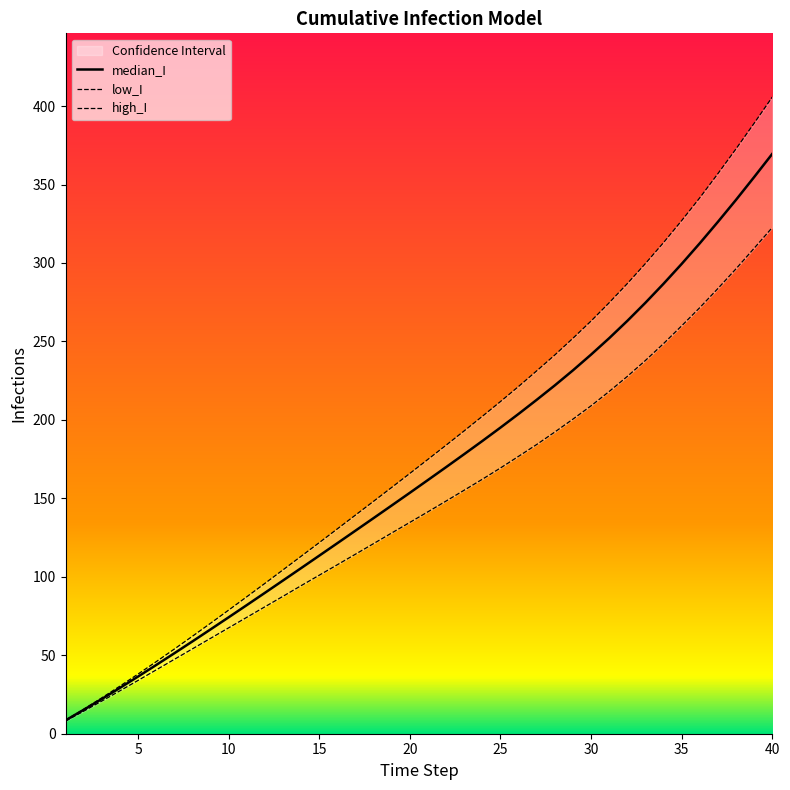

How many values in the median_I series are below 161?

20